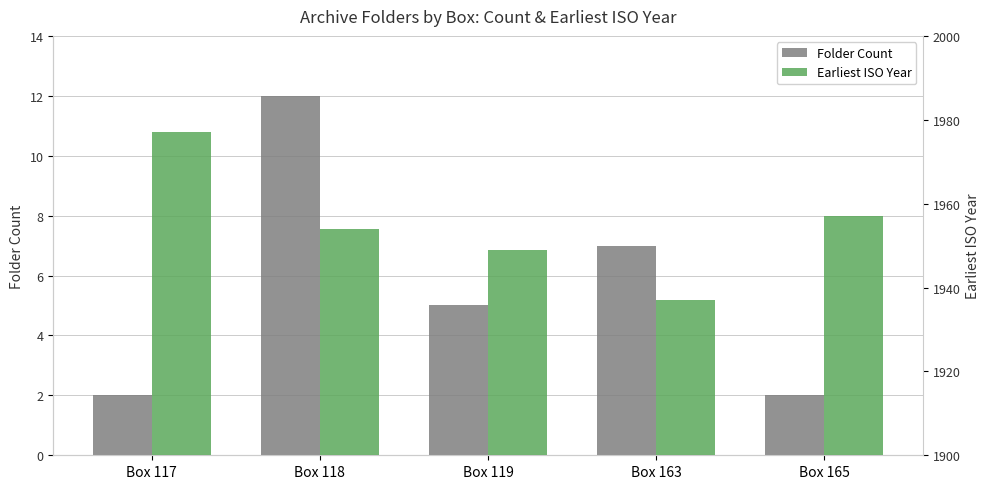

The value of Folder Count at Box 119 is 7. True or false?

False